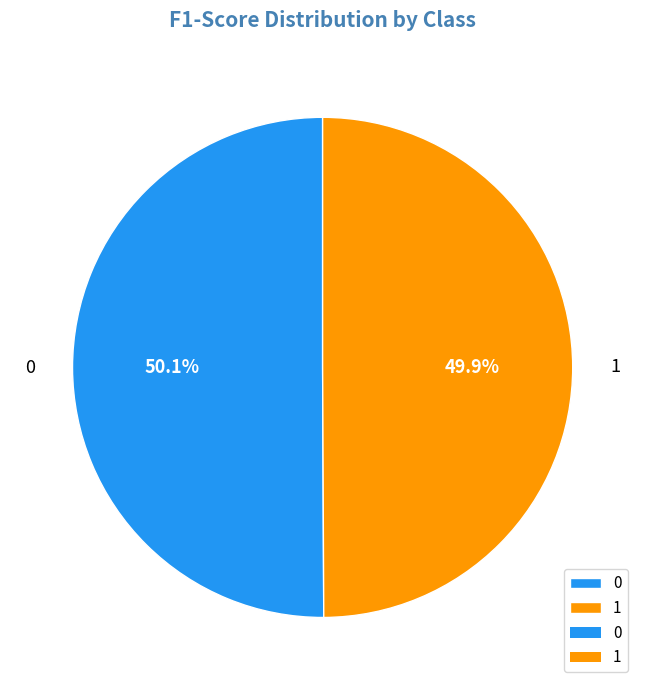

How many slices are in this pie chart?

2